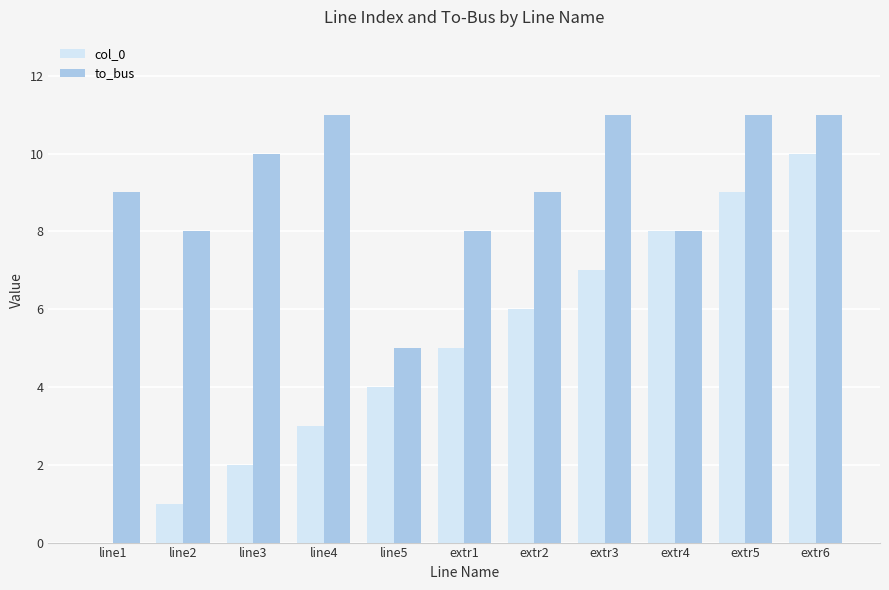

What value does the col_0 series have at line4?

3